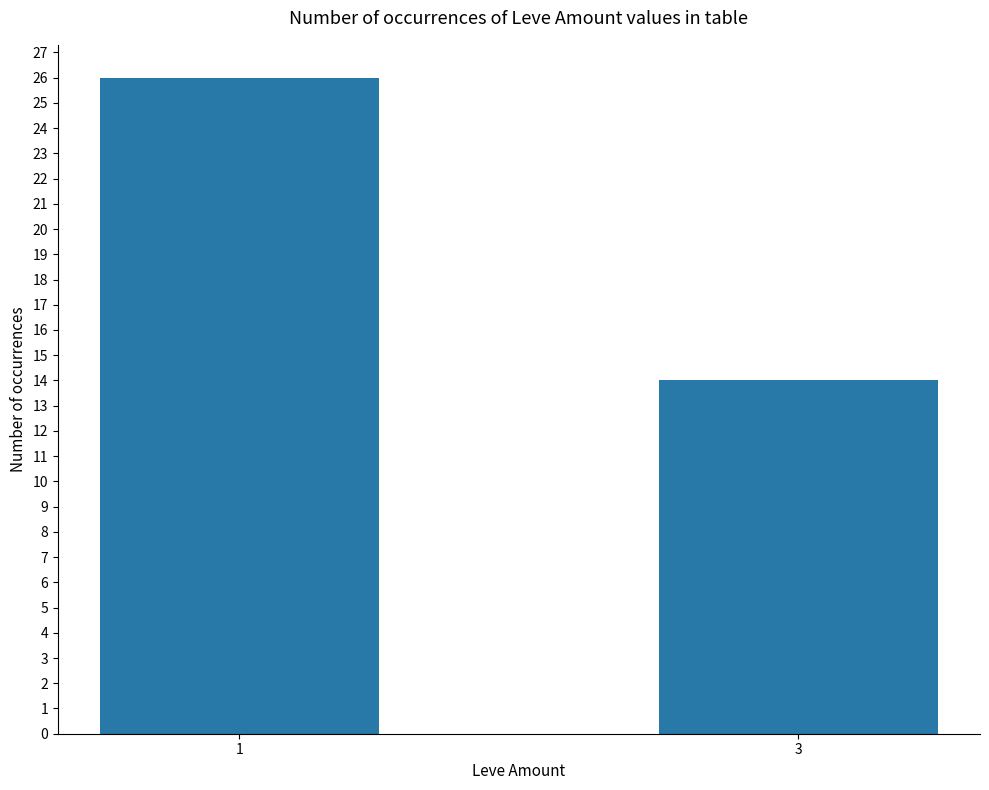

At which category does the chart reach its peak across all series?

1